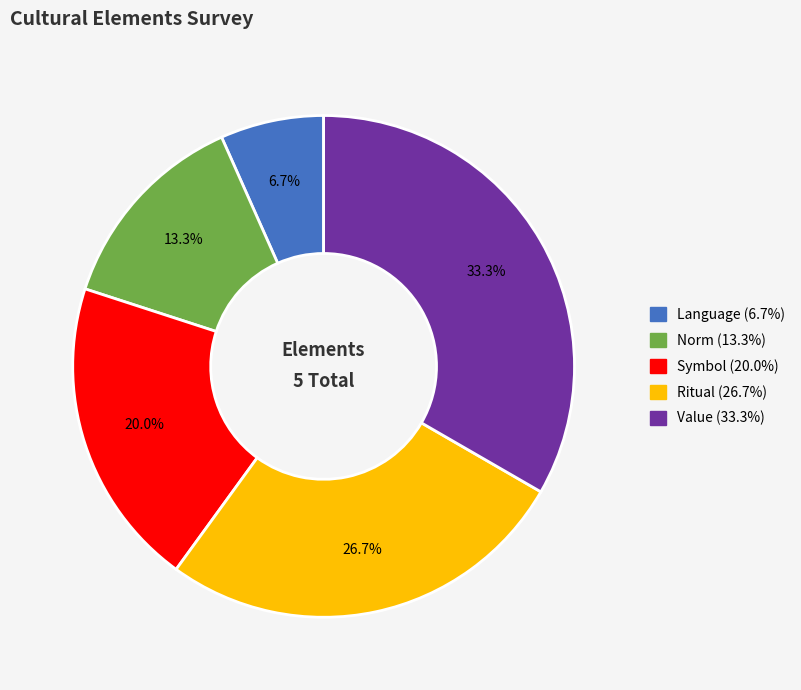

Which slice is the largest?

Value